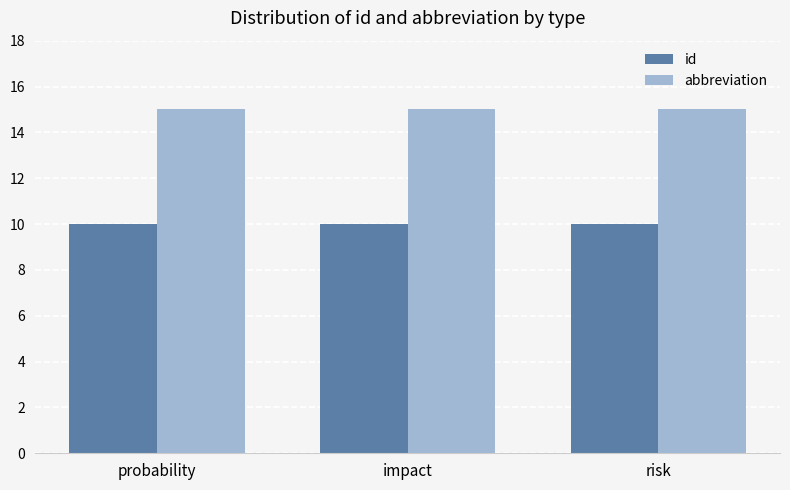

The value of abbreviation at risk is 15. True or false?

True